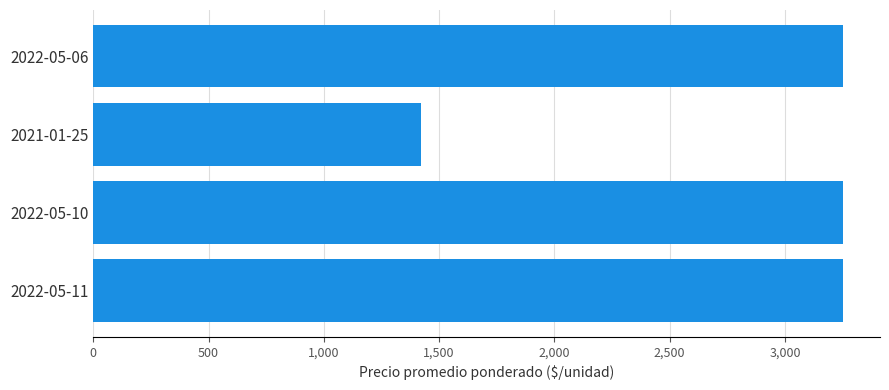

How many data points does each series have?

4